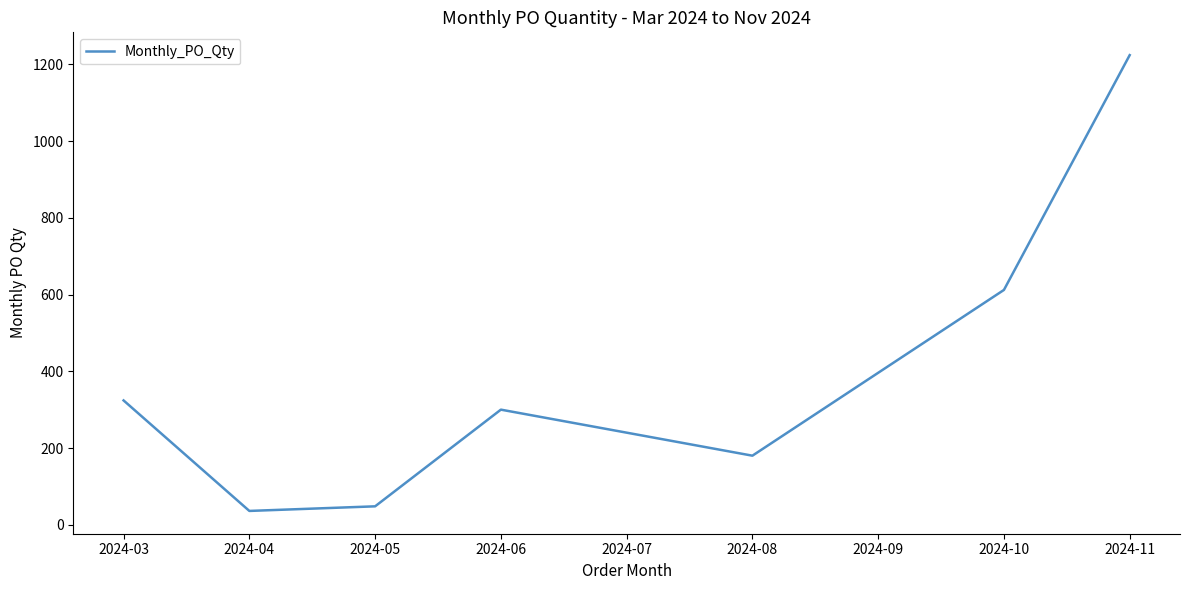

Where is the first local minimum?

2024-04